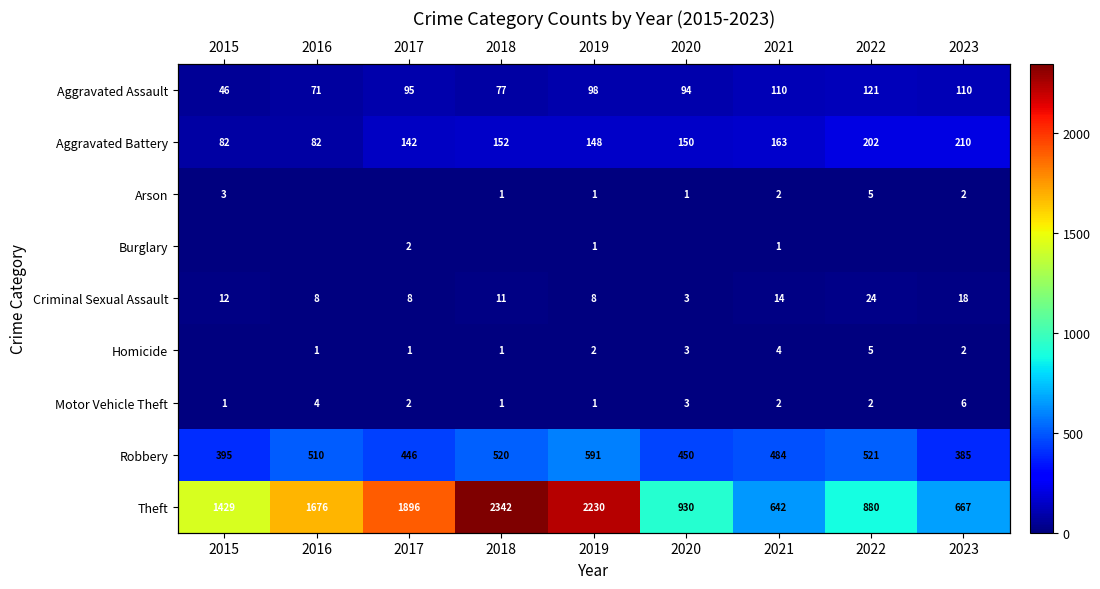

Which has a higher value, 2020 or 2018?

2020